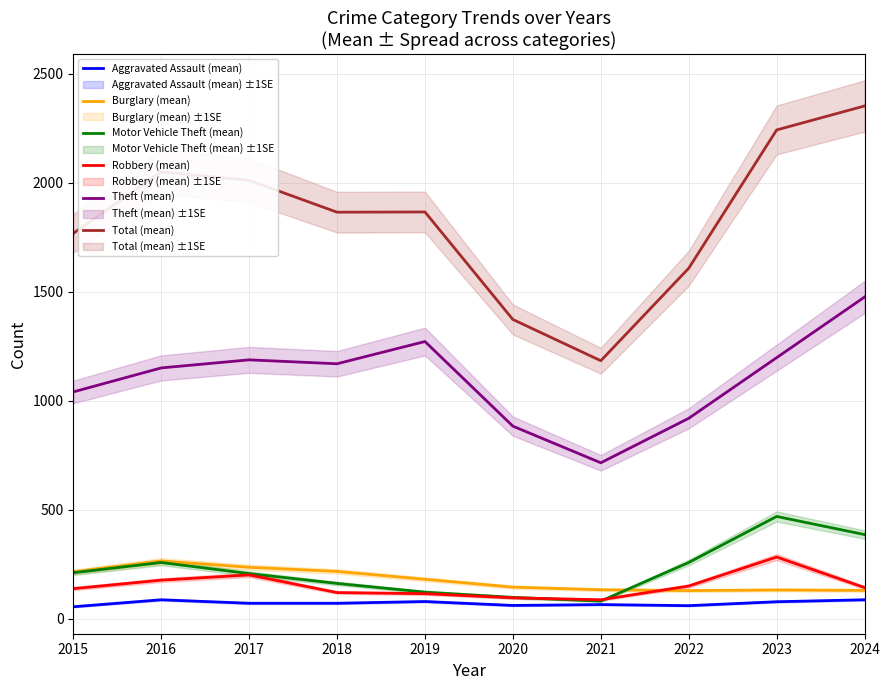

Between 2019 and 2022, which is larger?

2019